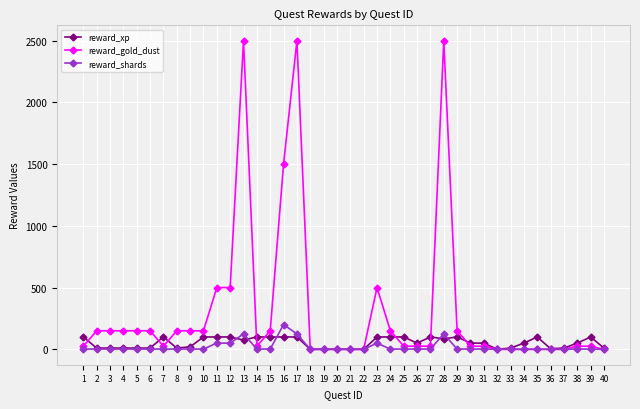

Rank the series by their maximum value, from highest to lowest.

reward_gold_dust, reward_shards, reward_xp